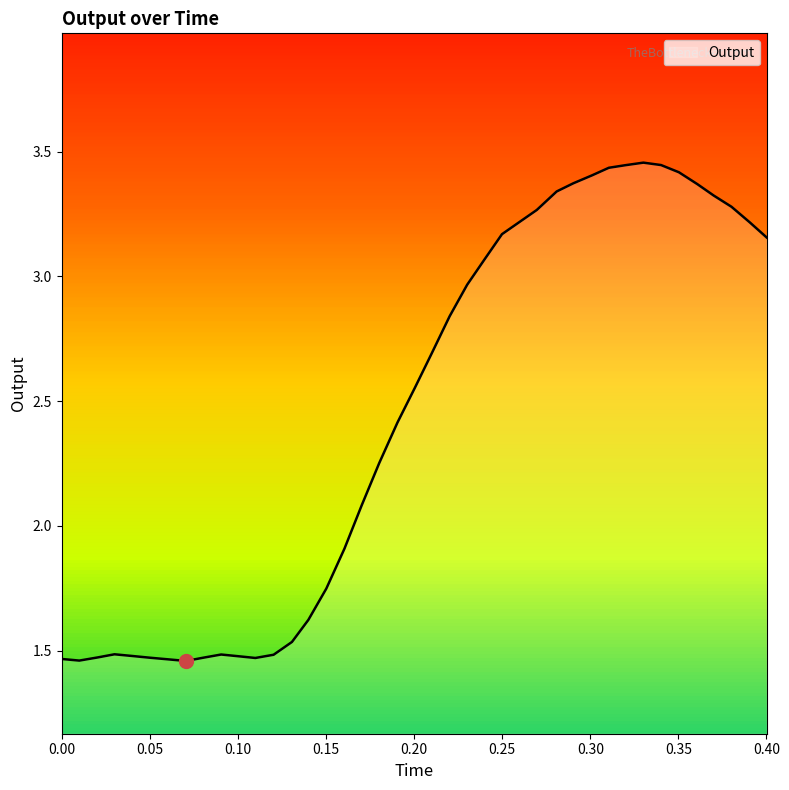

What is the difference between the maximum and minimum values?

2.0